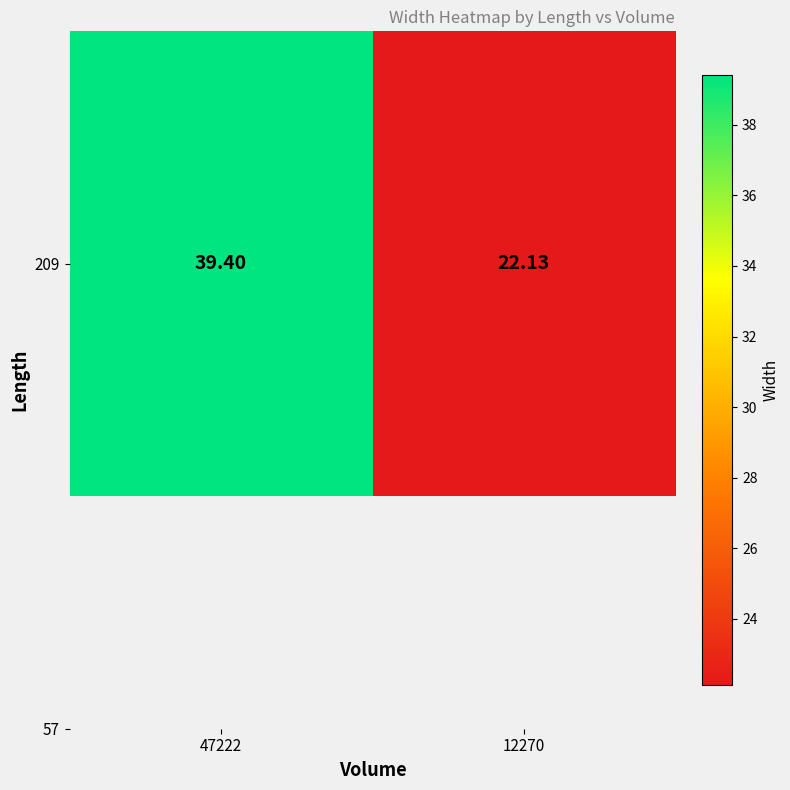

The value at 12270 is 10.7. True or false?

False